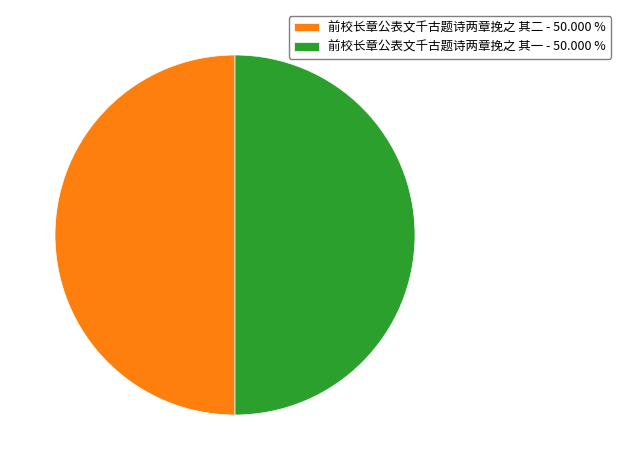

What is the ratio of the value at 前校长章公表文千古题诗两章挽之 其二 - 50.000 % to the value at 前校长章公表文千古题诗两章挽之 其一 - 50.000 %?

1.0